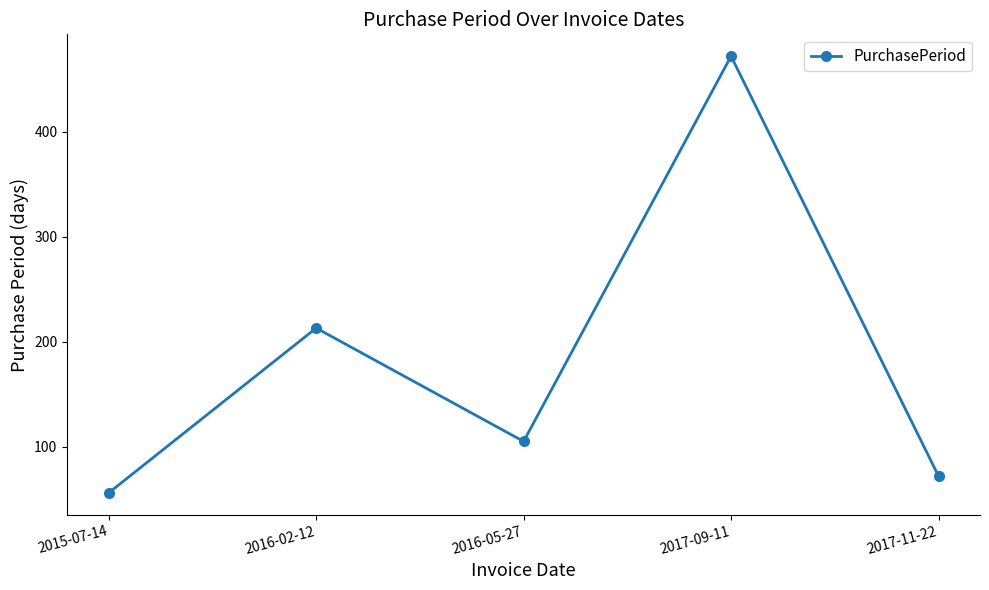

Where does the data first go above 105?

2016-02-12